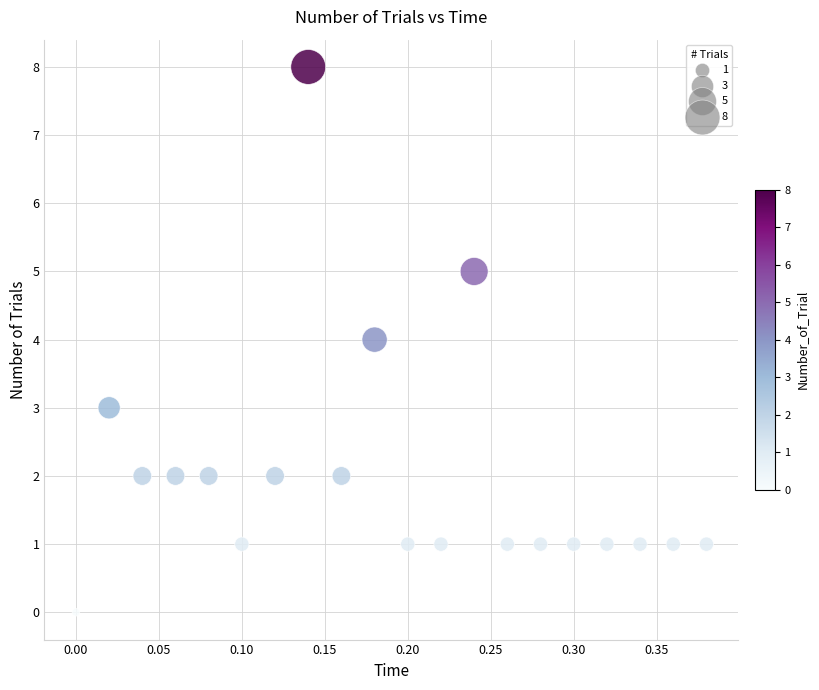

What is the range of Y values (max minus min)?

8